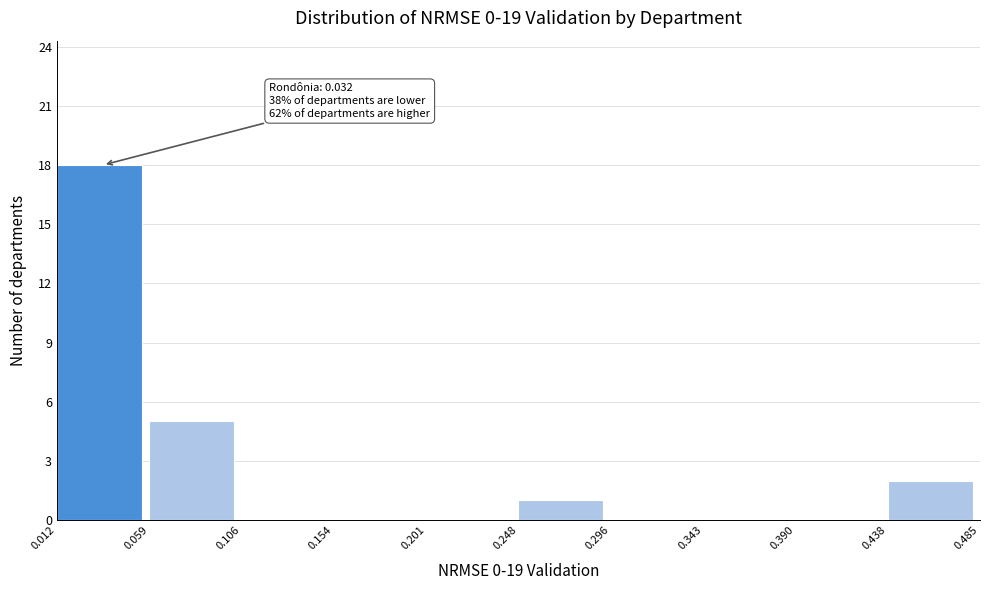

Over which range of the x-axis is the bar tallest?

0.012 to 0.059